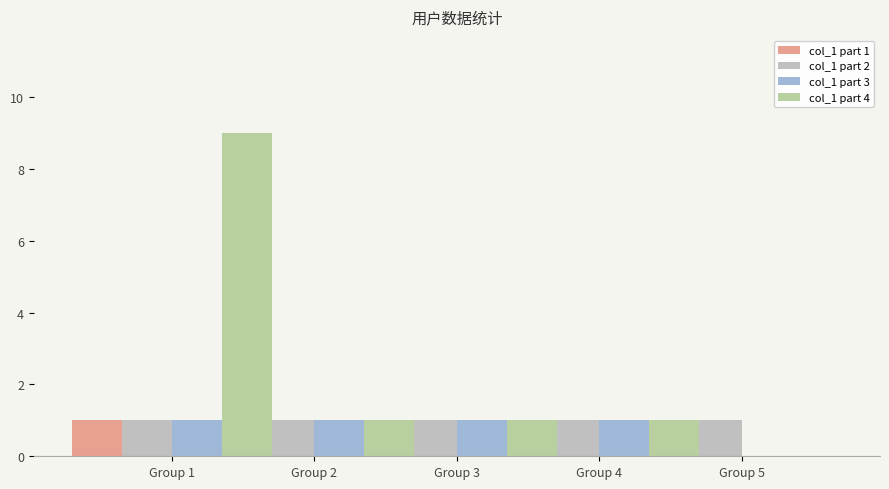

The col_1 part 1 series shows 1 at Group 1. True or false?

False